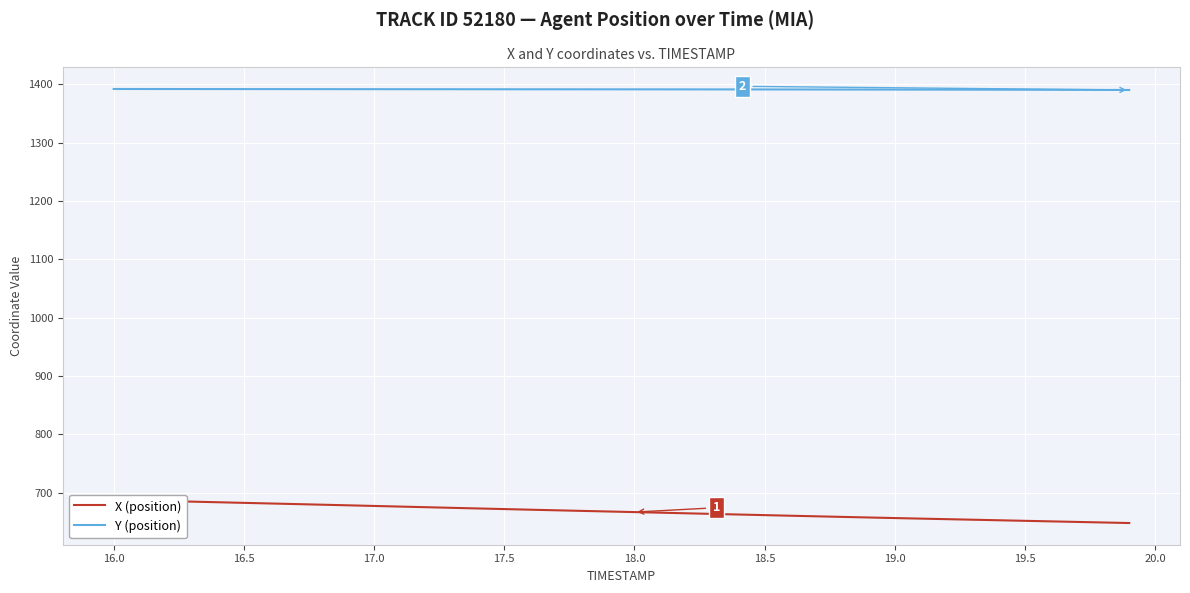

How many data points in X (position) are above 668?

20